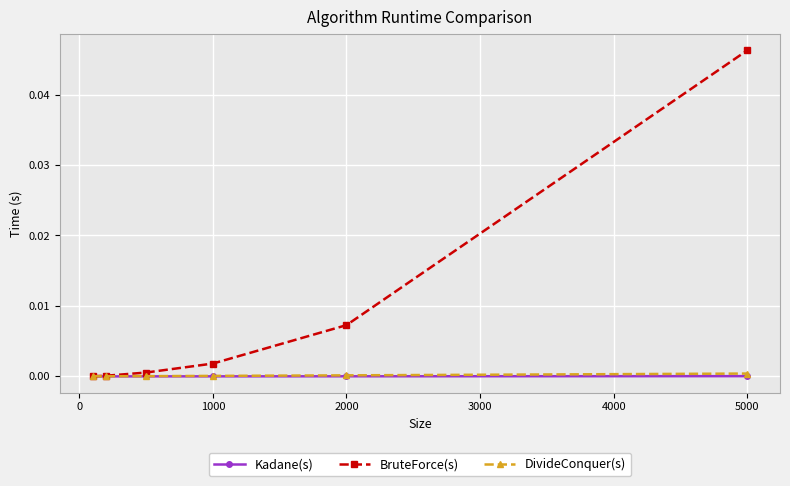

True or false: BruteForce(s) has more than 2 interior local peaks.

False